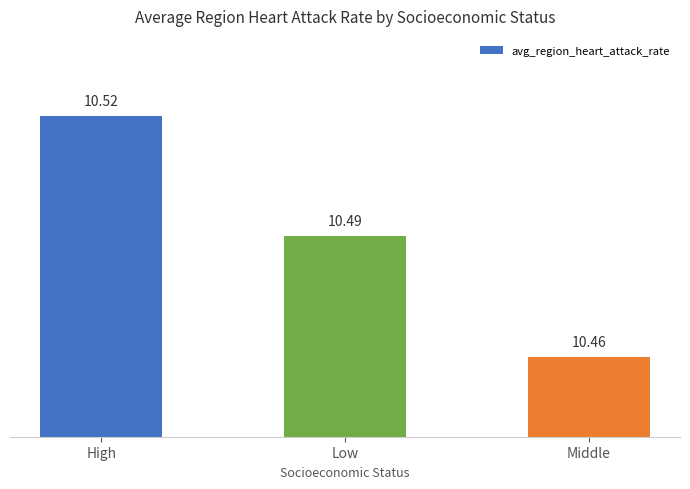

Which has a higher value, Middle or Low?

Low